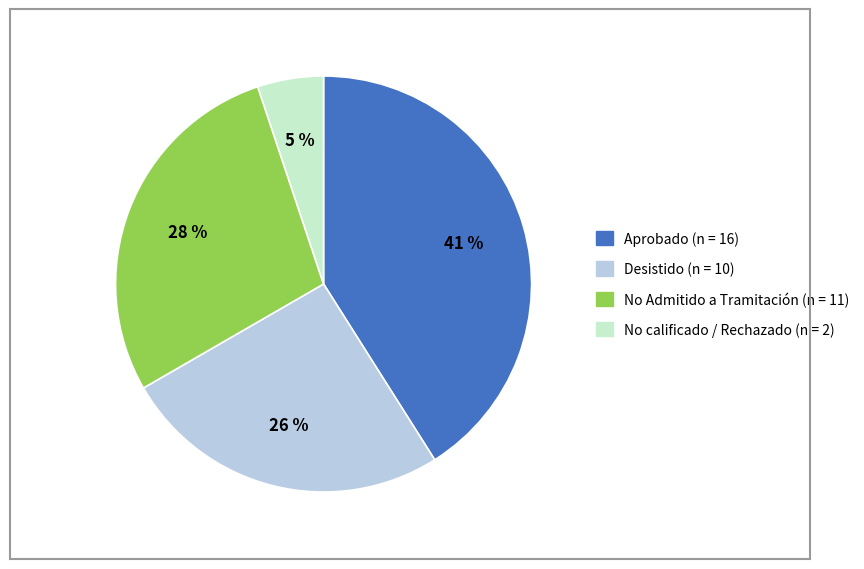

To the nearest percent, what is the difference between the largest and smallest slice percentages?

36%